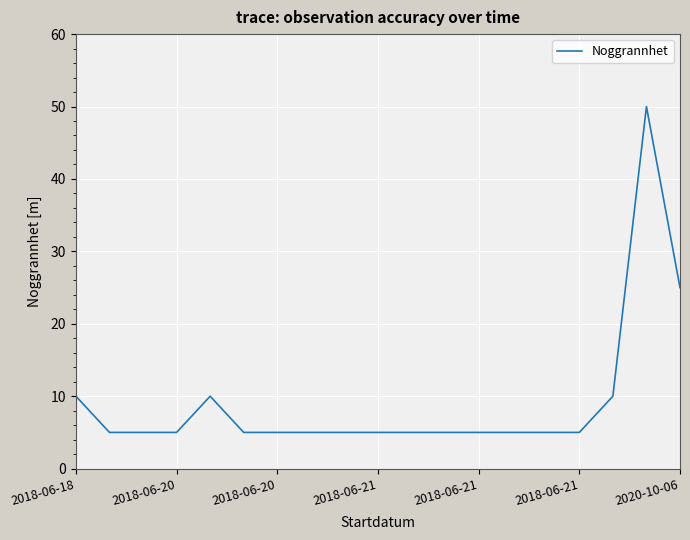

What is the difference between the maximum and minimum values?

45